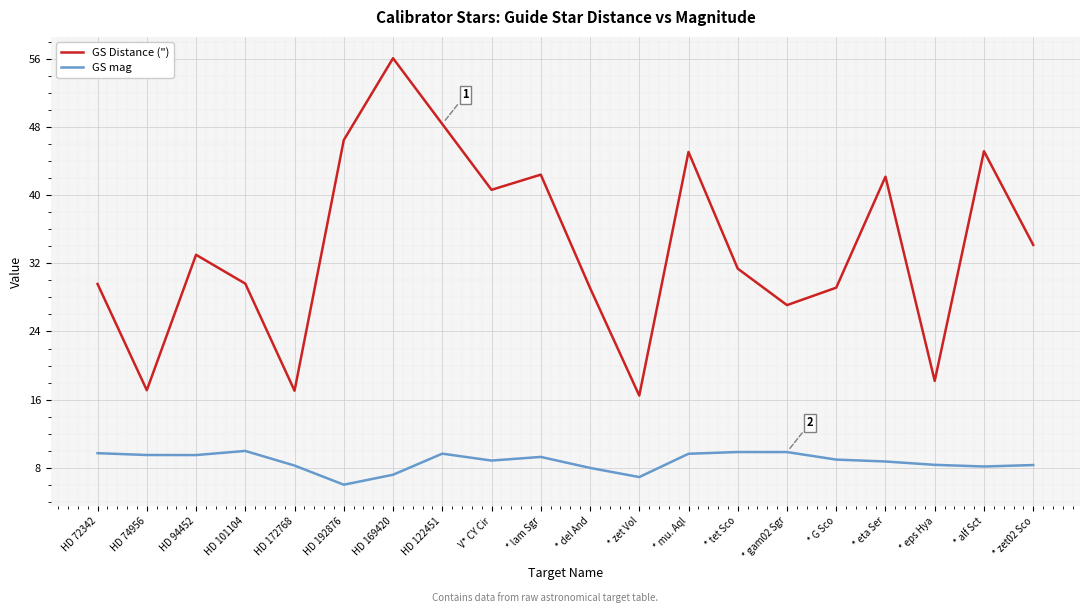

What is the minimum value shown in the chart?

6.0